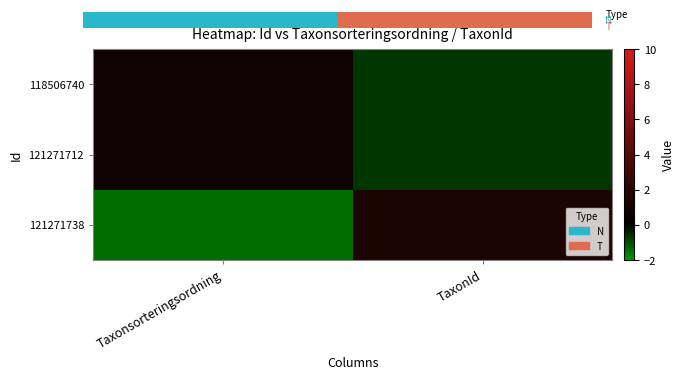

Between Taxonsorteringsordning and TaxonId, which series saw the biggest shift?

121271738